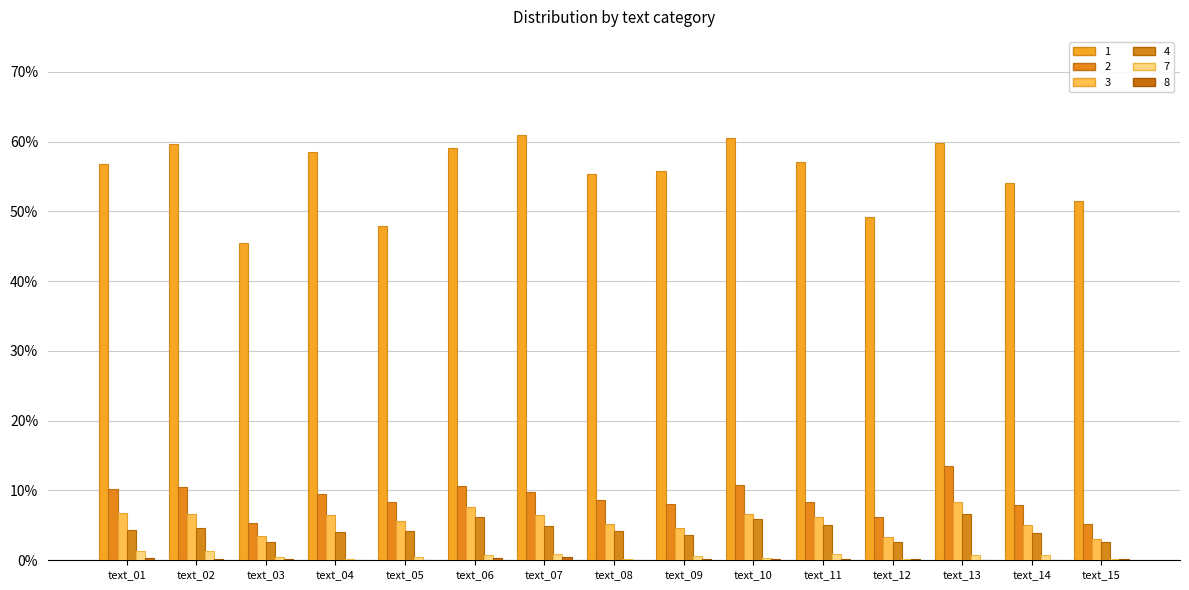

Are the bars horizontal?

No